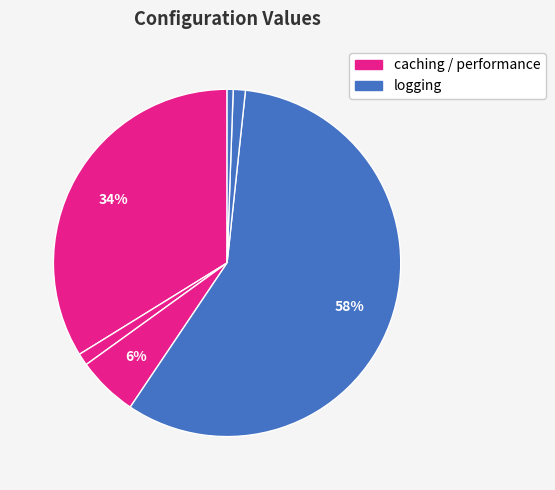

How many segments does this pie chart have?

6